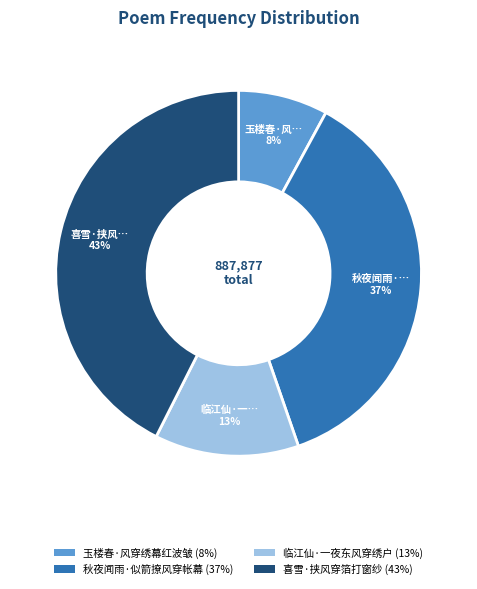

To the nearest percent, what is the average slice percentage?

25%